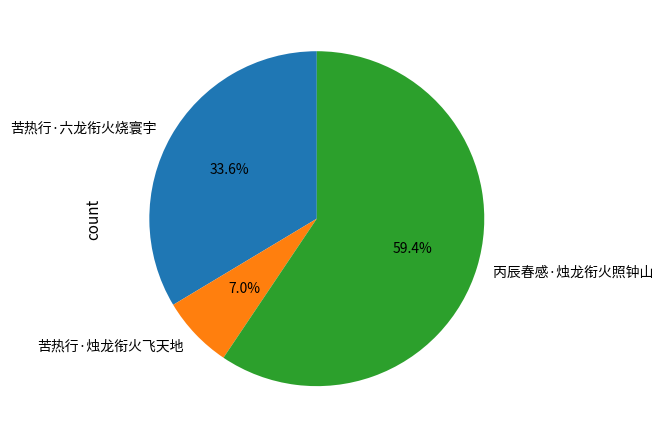

What is the majority slice?

丙辰春感·烛龙衔火照钟山